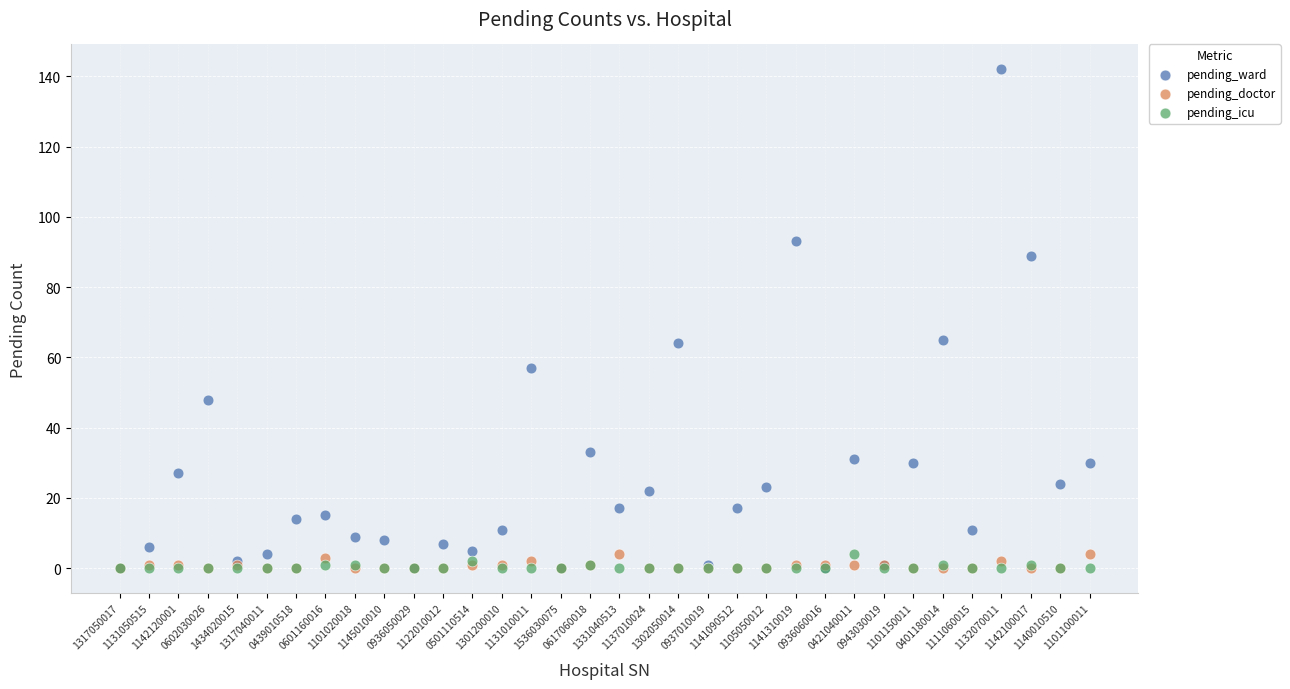

Which series reaches the maximum Y coordinate?

pending_ward